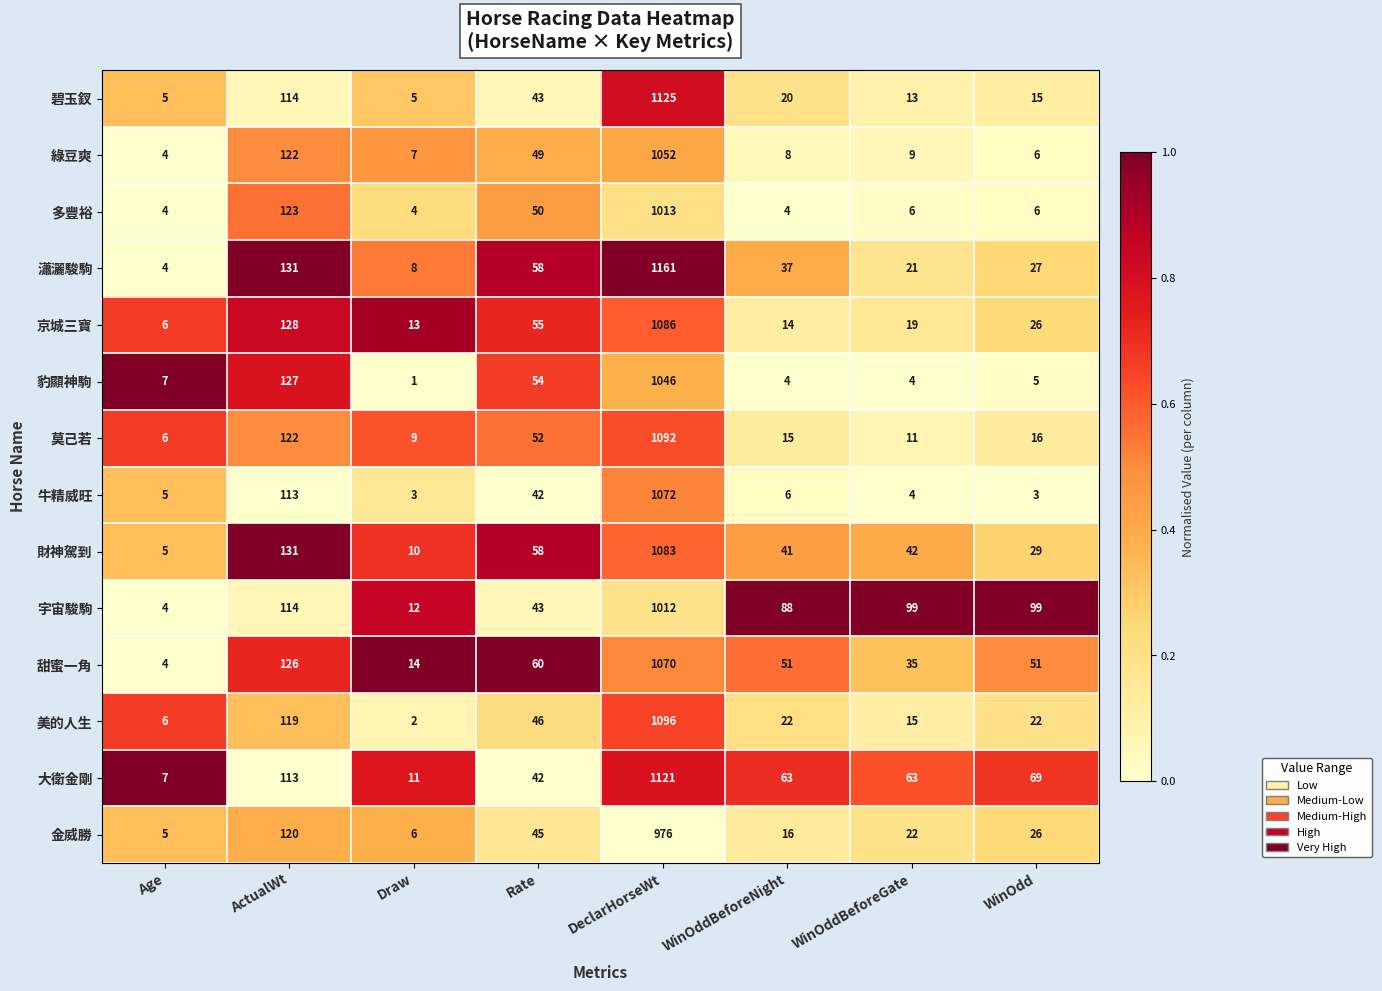

At which label is 宇宙駿駒 closest to 508?

ActualWt